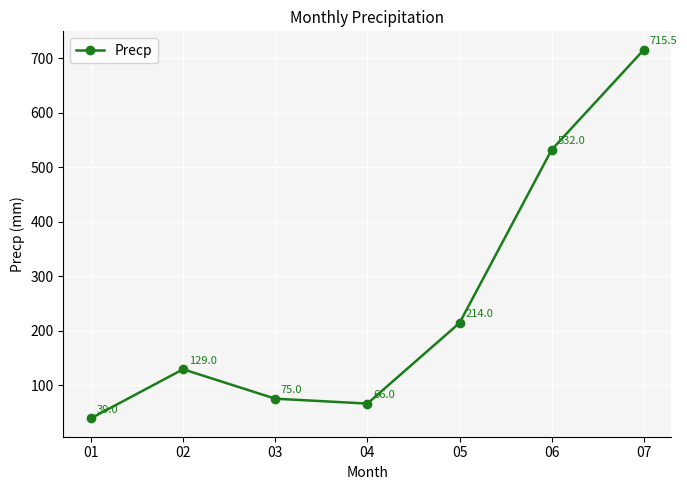

Where is the first local maximum?

02